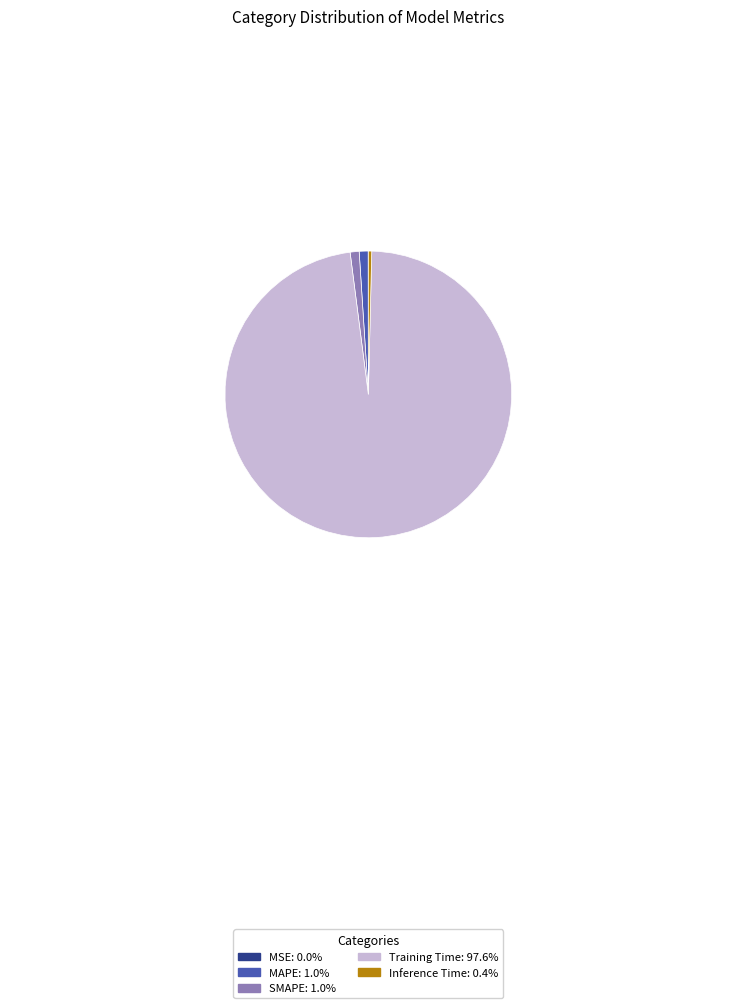

Is the sum of Training Time and Inference Time greater than half?

Yes